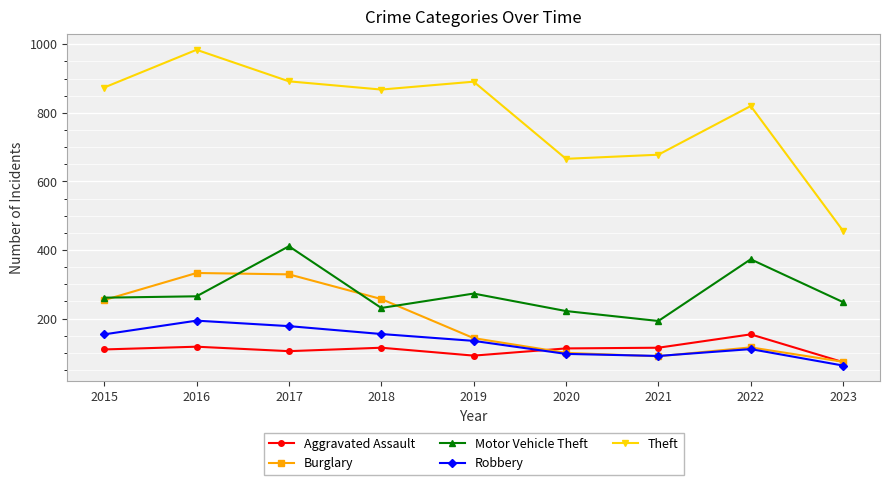

True or false: Theft and Motor Vehicle Theft intersect in this chart.

False